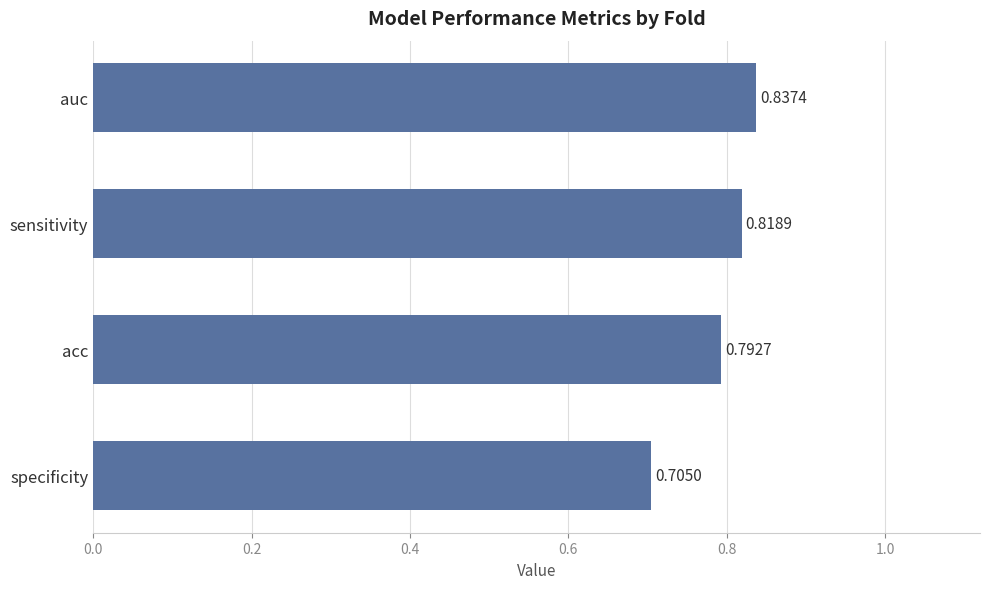

List the labels in order of value, smallest first.

specificity, acc, sensitivity, auc